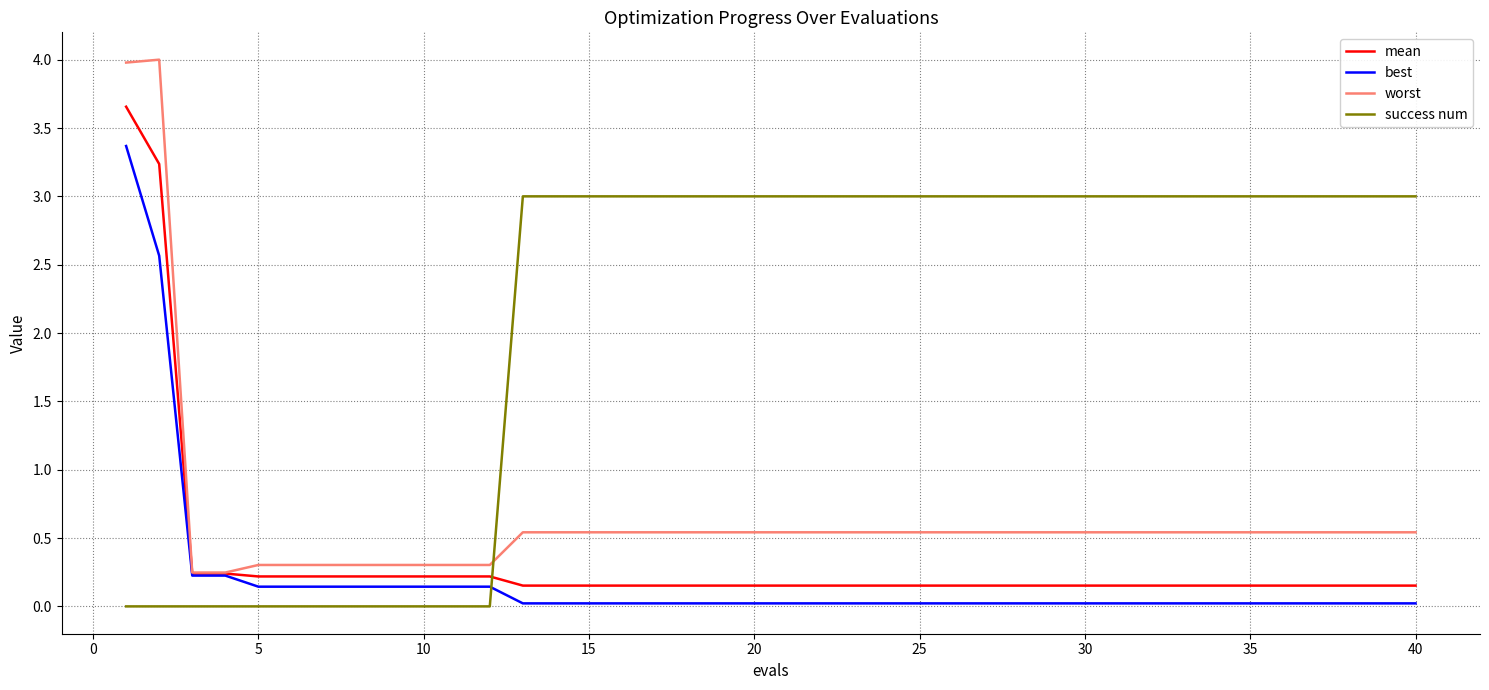

Which series has the largest total across all categories?

success num